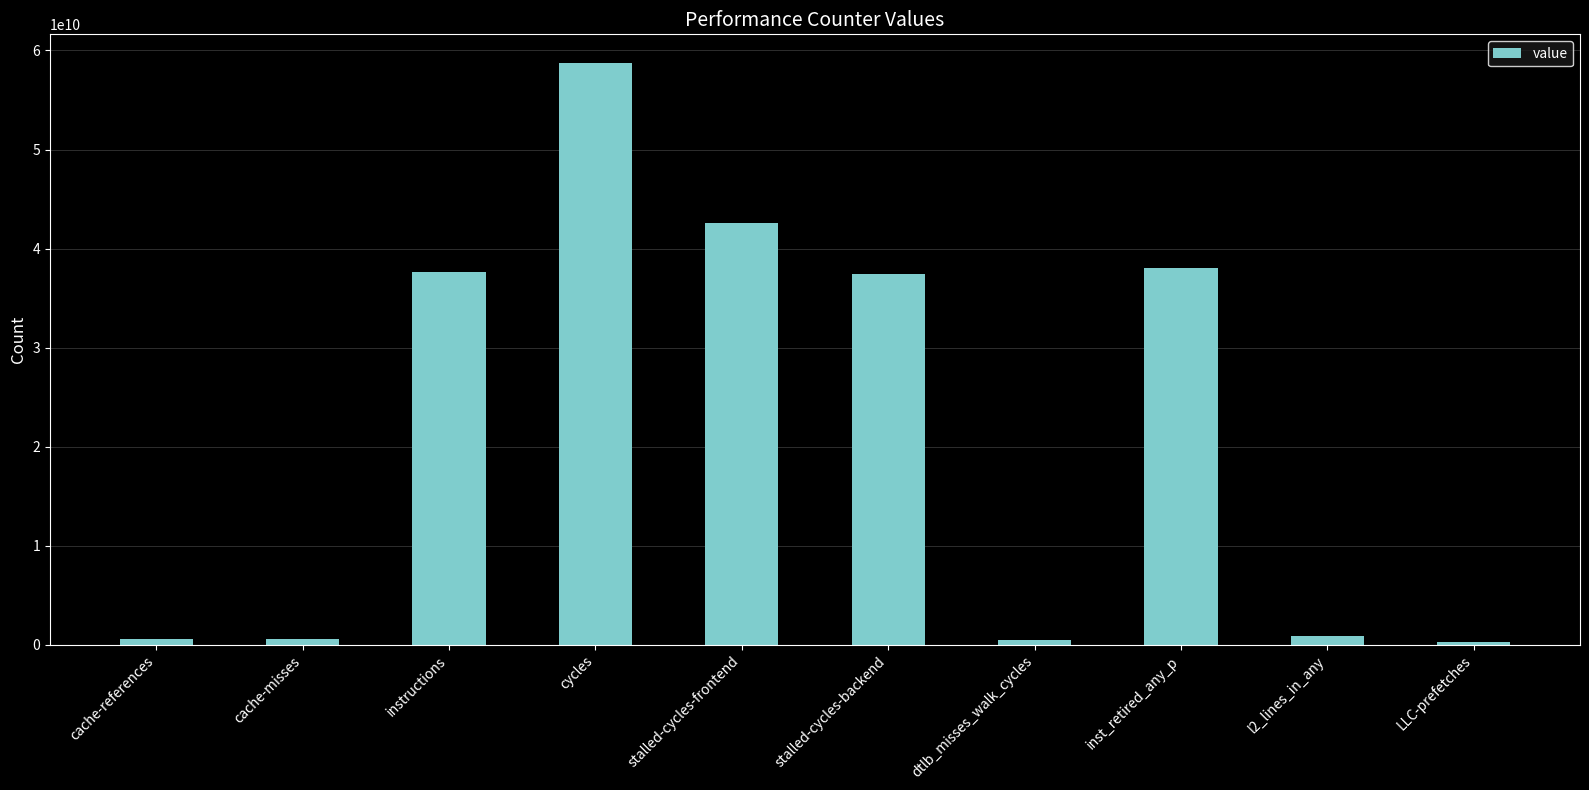

Where is the data nearest to the value 29484000320?

stalled-cycles-backend